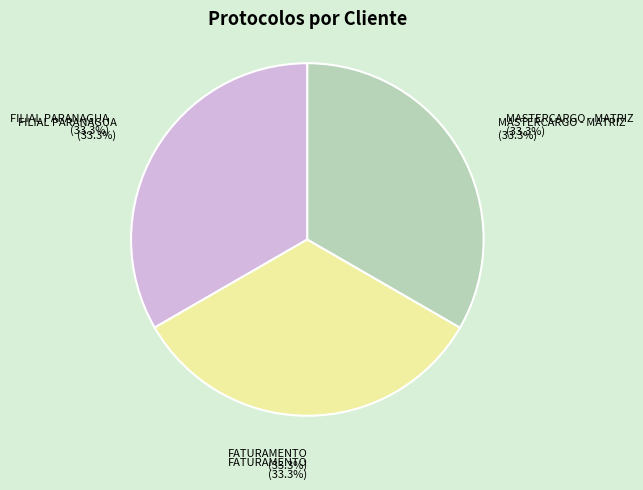

Count the number of slices in the pie.

3